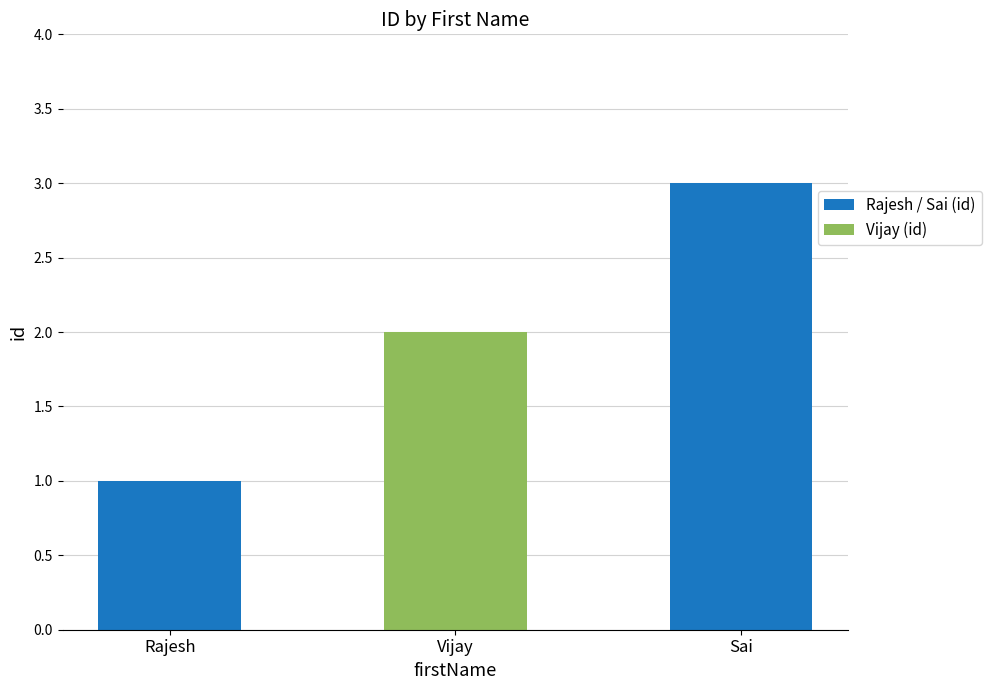

List the labels in order of value, largest first.

Sai, Vijay, Rajesh